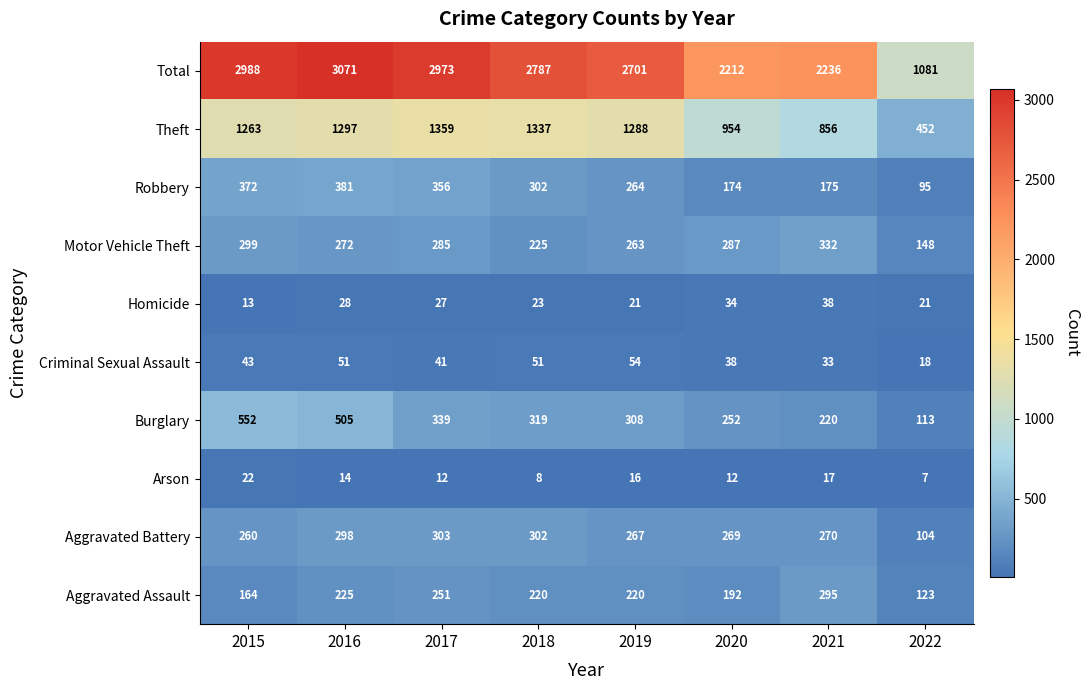

What value does the Total series have at 2021, to the nearest 100?

2200